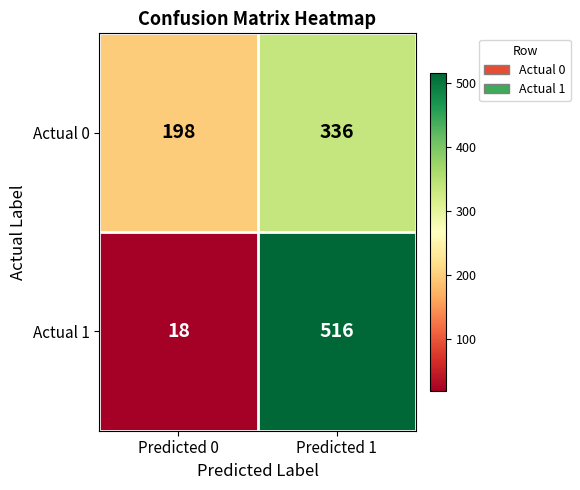

What is the sum of the Actual 0 values at Predicted 1 and Predicted 0?

534